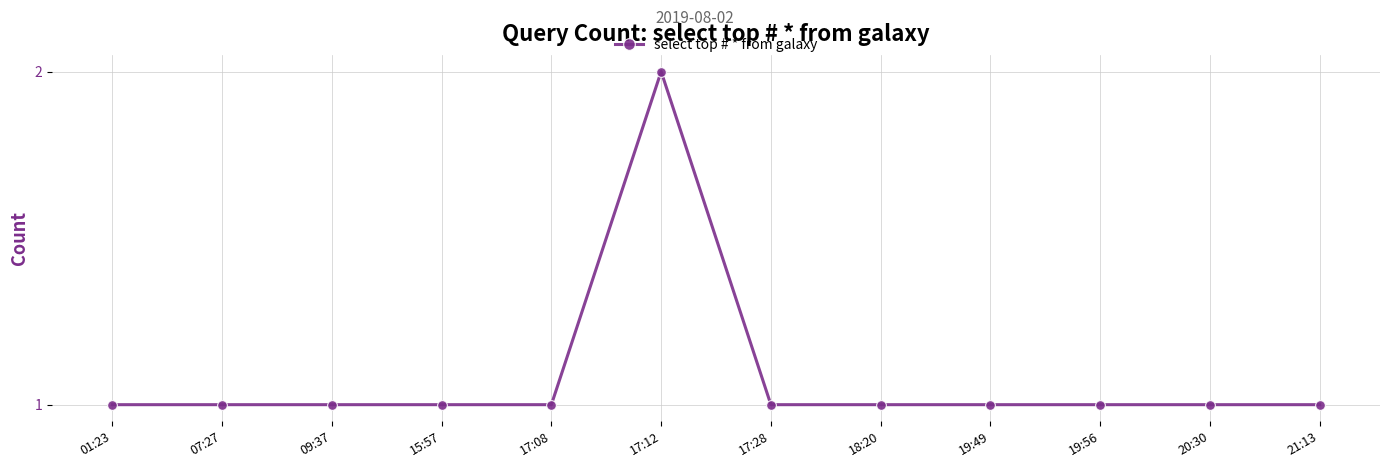

What is the sum of the values at 20:30 and 18:20?

2